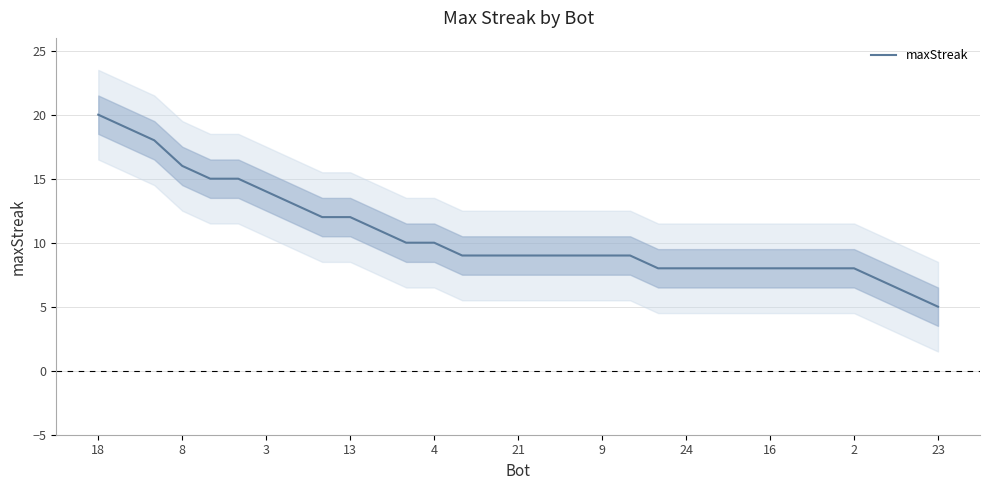

The maxStreak series shows 8 at 24. True or false?

True